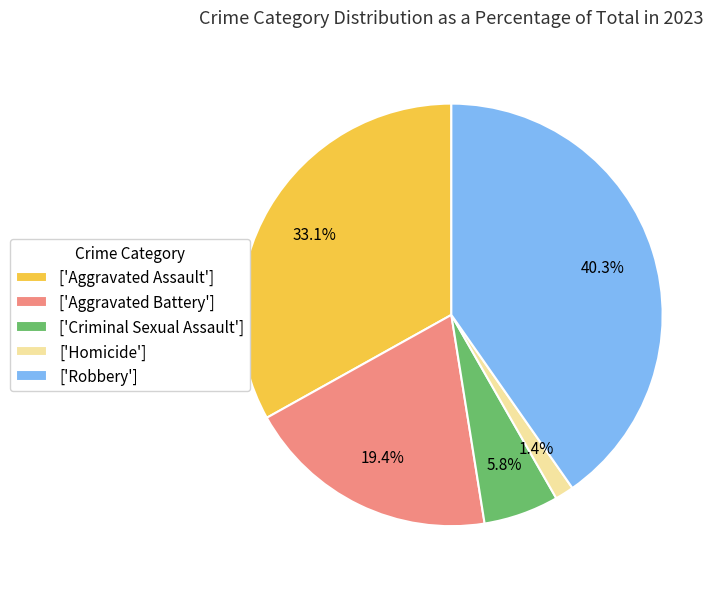

What is the smallest slice in the pie chart?

['Homicide']